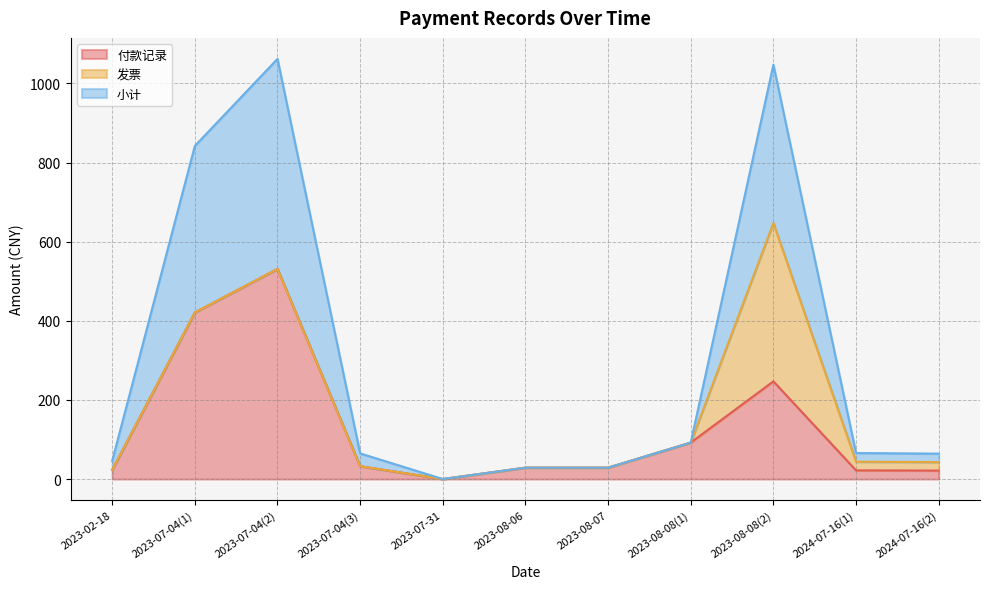

What is the highest value of the 付款记录 series?

531.0